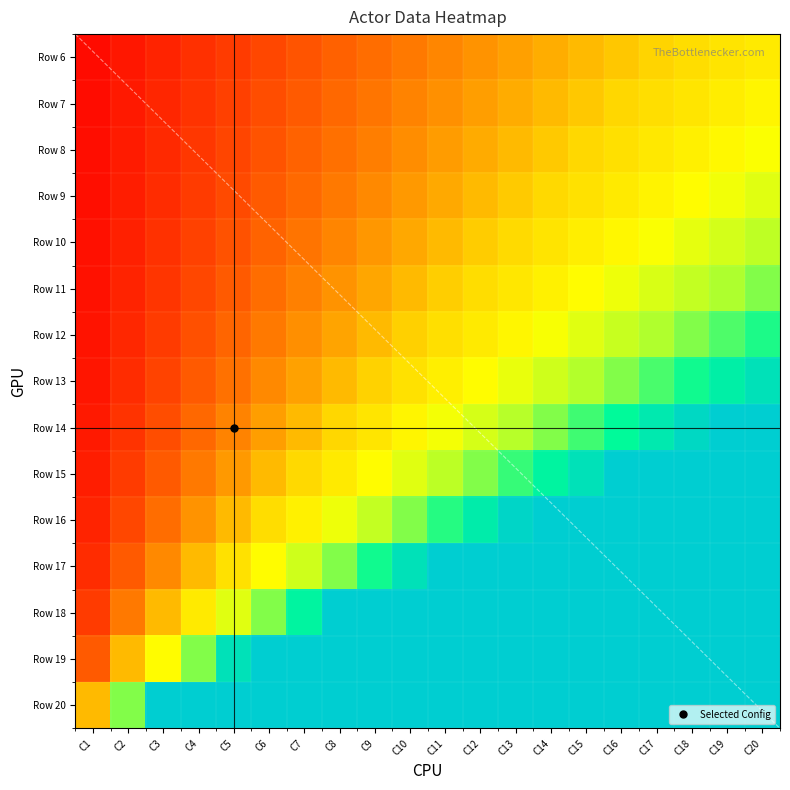

Rank the series by their maximum value, from lowest to highest.

Row 6, Row 7, Row 8, Row 9, Row 10, Row 11, Row 12, Row 13, Row 14, Row 15, Row 16, Row 17, Row 18, Row 19, Row 20